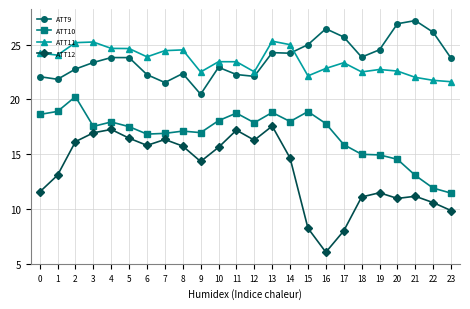

Between which two adjacent categories do ATT11 and ATT9 first intersect?

14 and 15